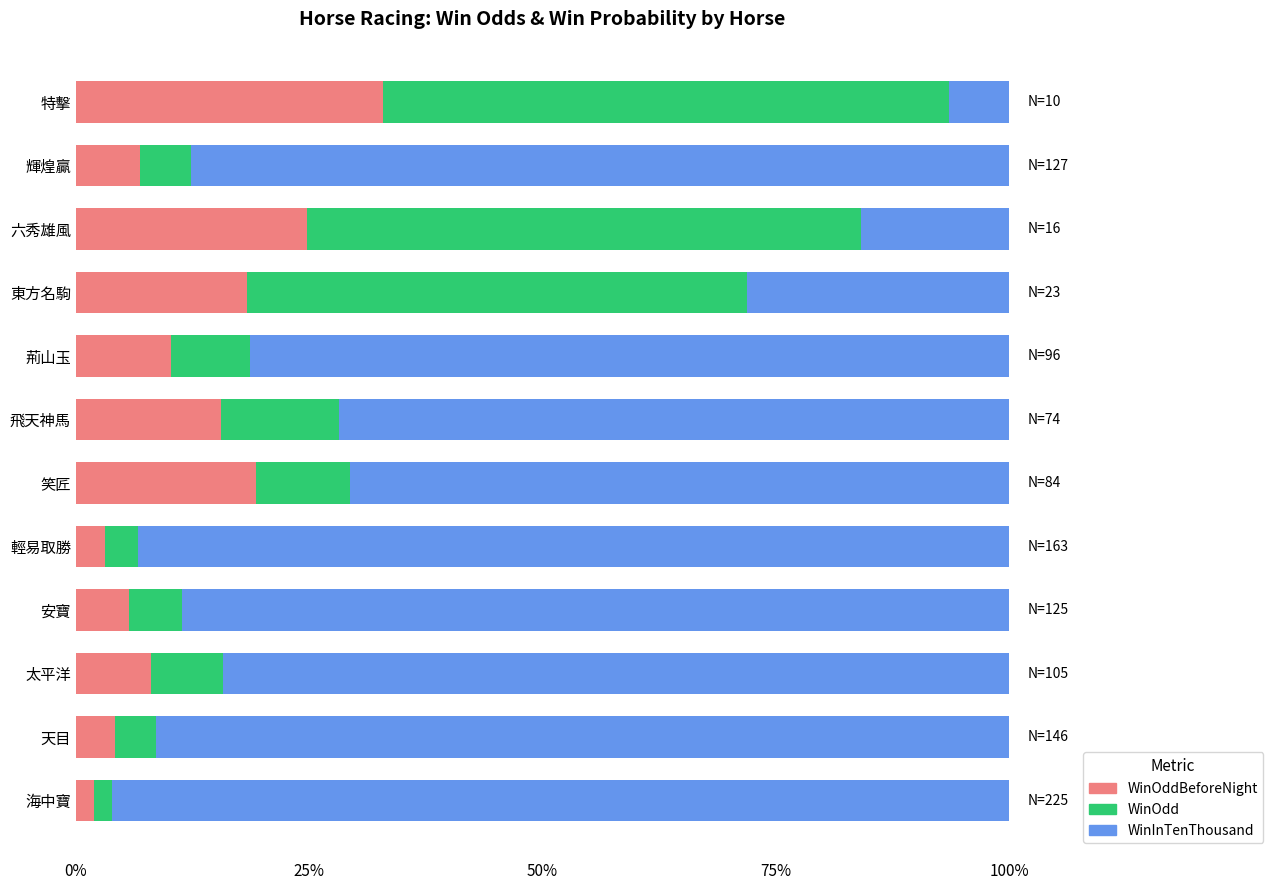

What is the total value across all series at 安寶?

100.0